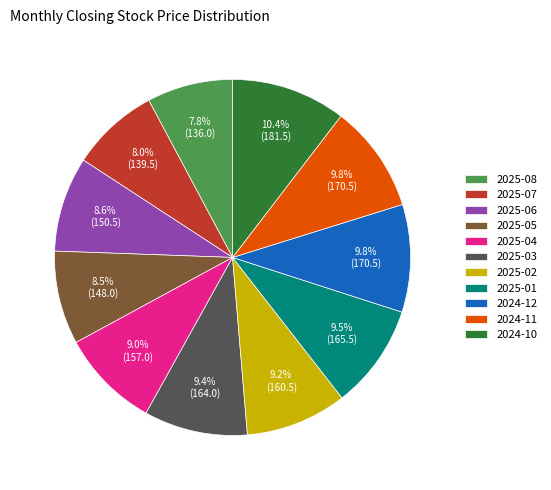

The 2025-02 slice represents 9% of the pie. True or false?

True